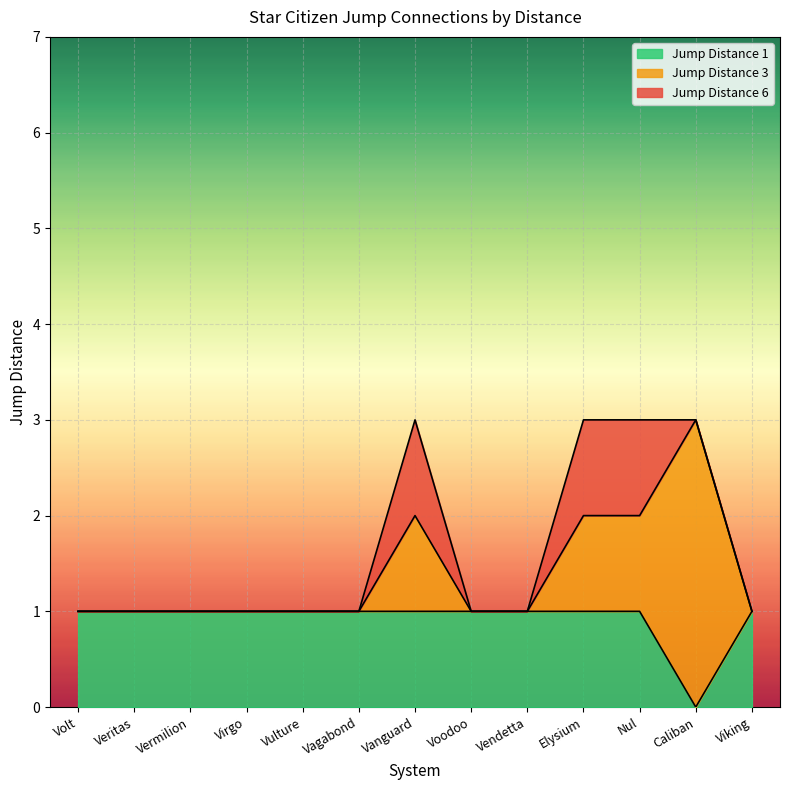

List the series in order of their peak value, lowest first.

Jump Distance 1, Jump Distance 3, Jump Distance 6